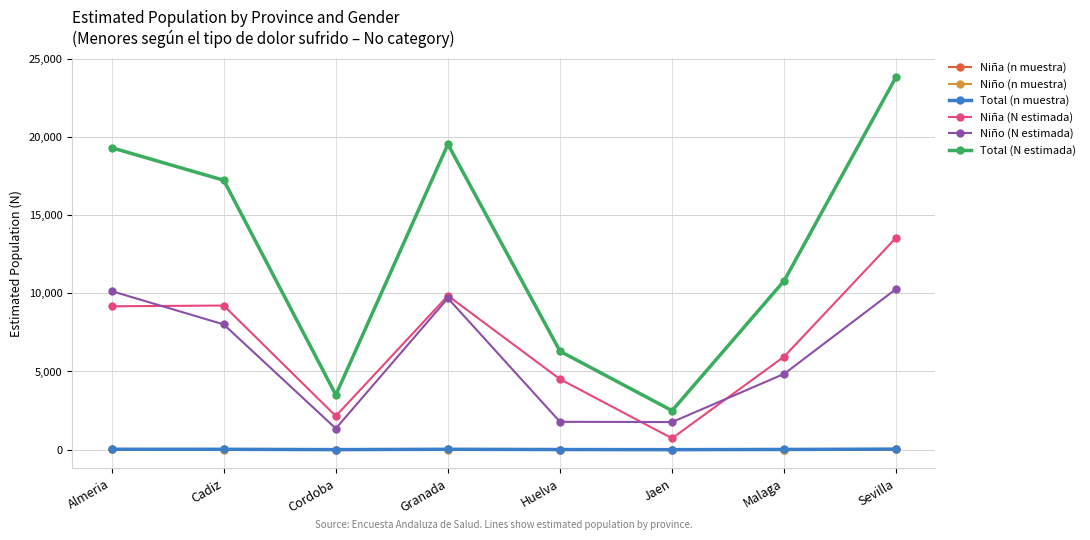

At which category is the sum across all series the highest?

Sevilla